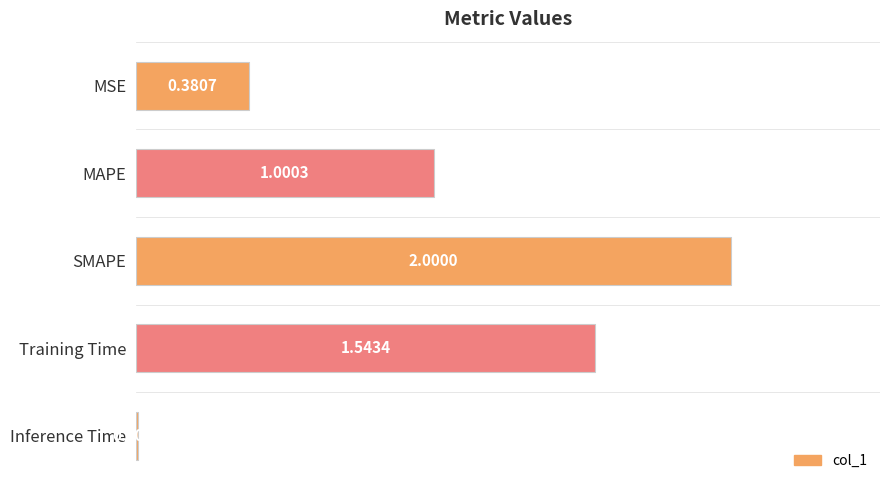

List the labels in order of value, smallest first.

Inference Time, MSE, MAPE, Training Time, SMAPE